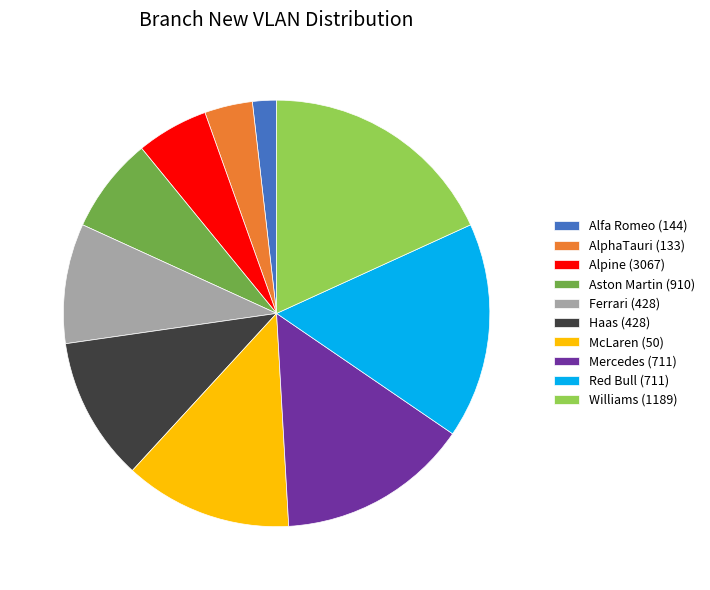

What is the ratio of the value at Aston Martin (910) to the value at Alfa Romeo (144)?

4.0